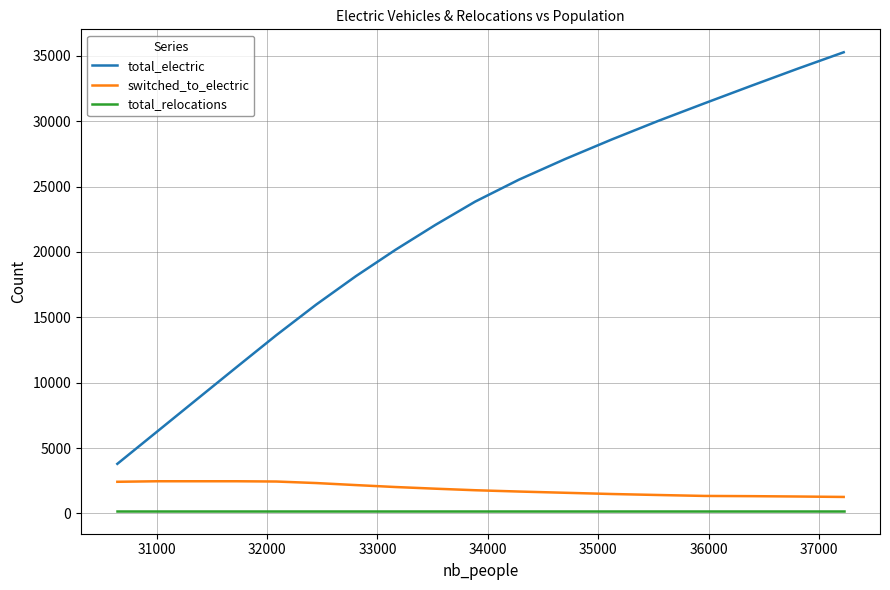

True or false: total_electric and total_relocations intersect in this chart.

False